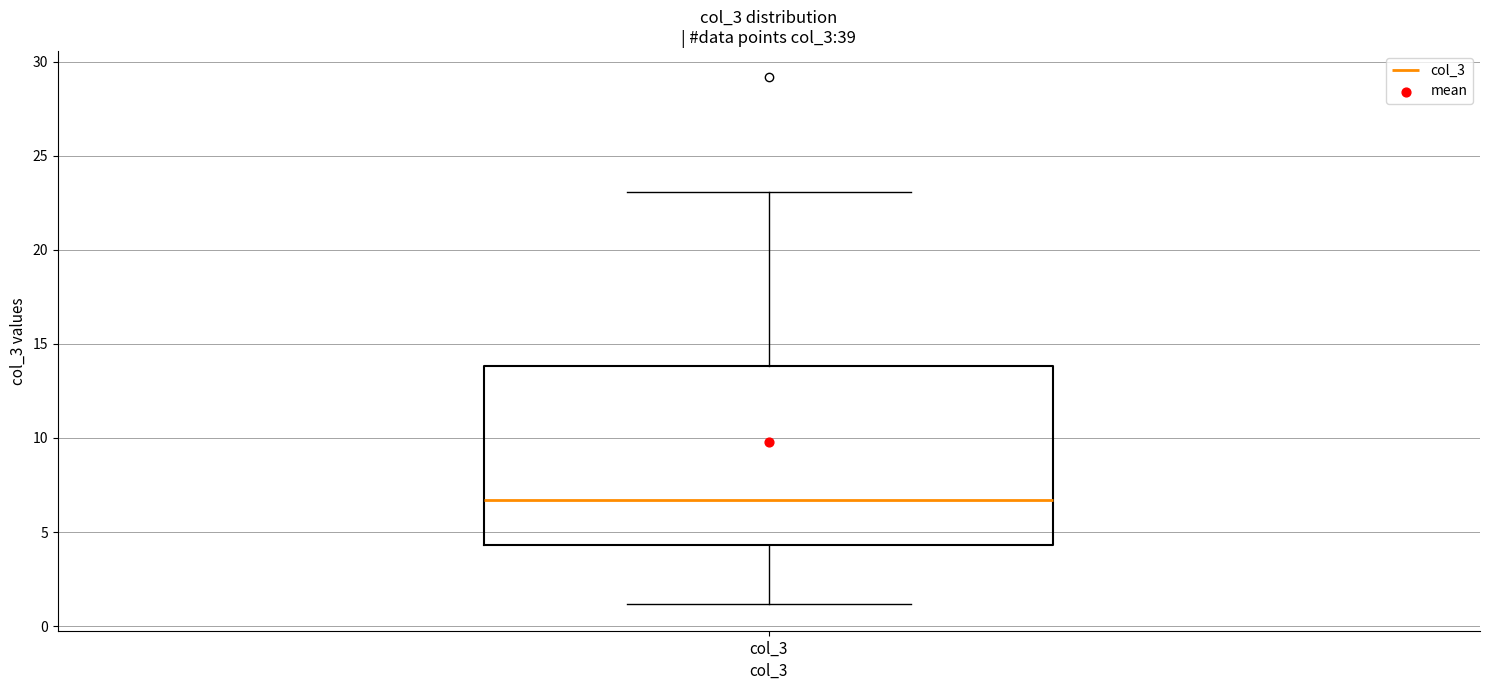

Transcribe this box plot: give where the median line is, the range the box spans, and where the two whiskers end, as read against the y-axis. The values are not printed on the chart, so give them approximately, as read against the axis.

median 6.5, box 4.5 to 14.0, whiskers 1.0 to 23.0